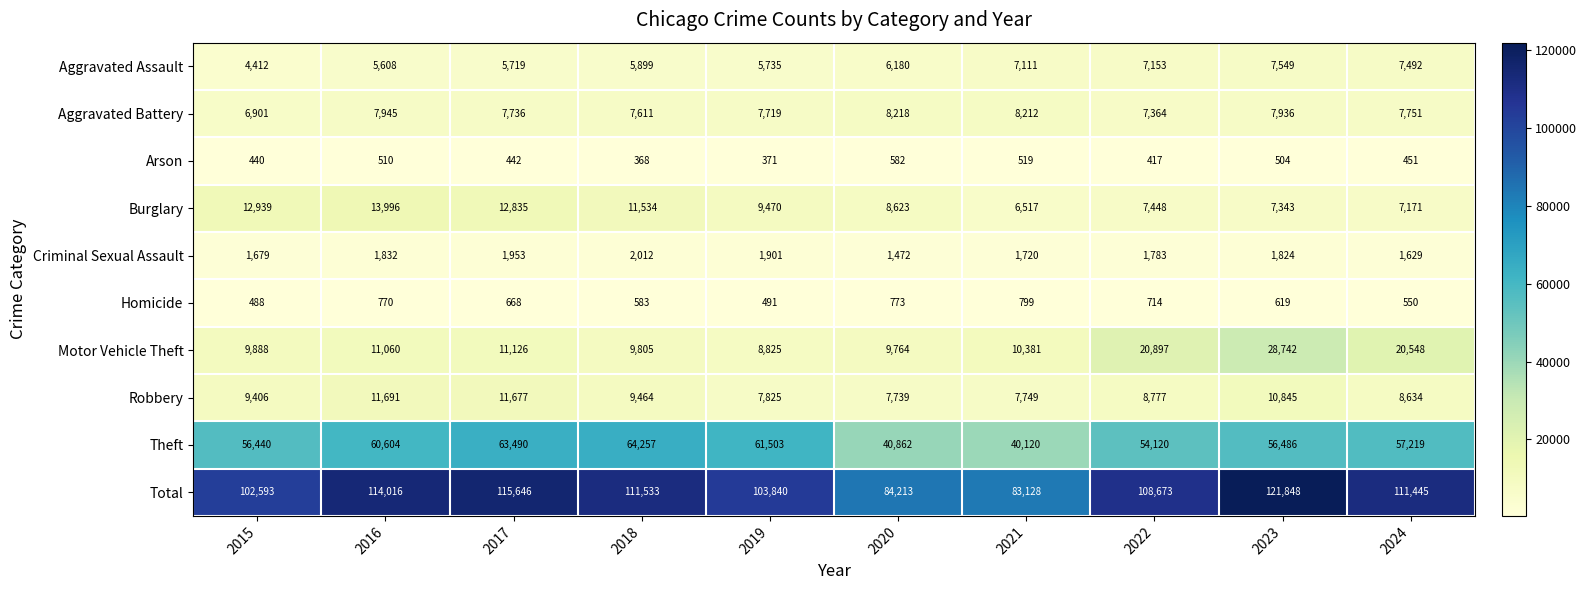

Which series has the largest range (max minus min)?

Total